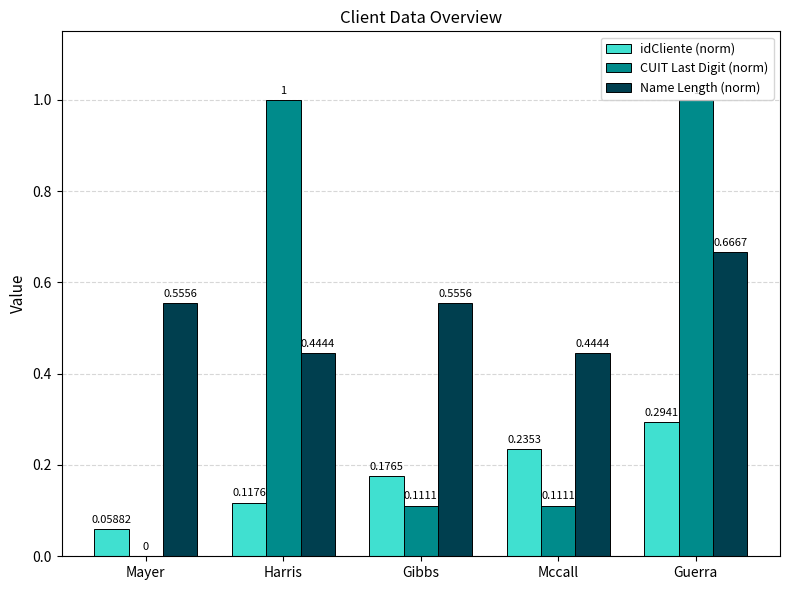

At which category is the sum across all series the highest?

Guerra